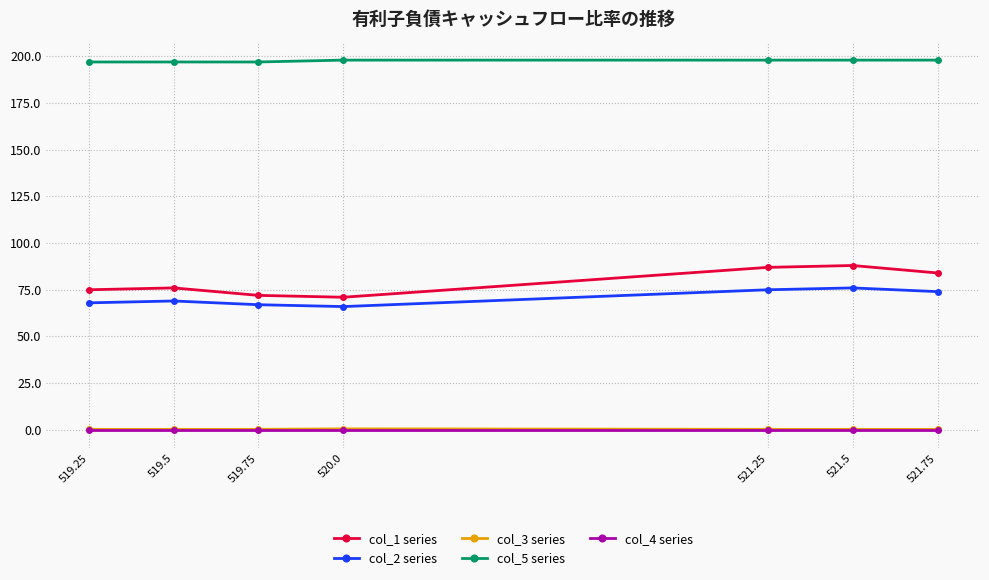

True or false: col_5 series has a value of 197.0 at 519.25.

True